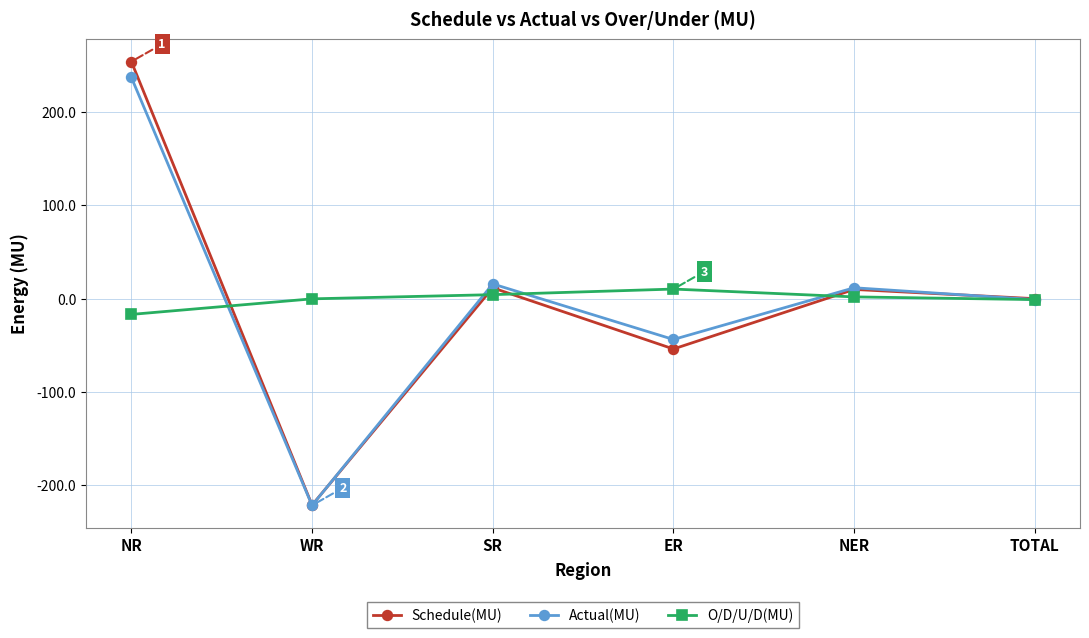

The value of Actual(MU) at NR is 237.3. True or false?

True